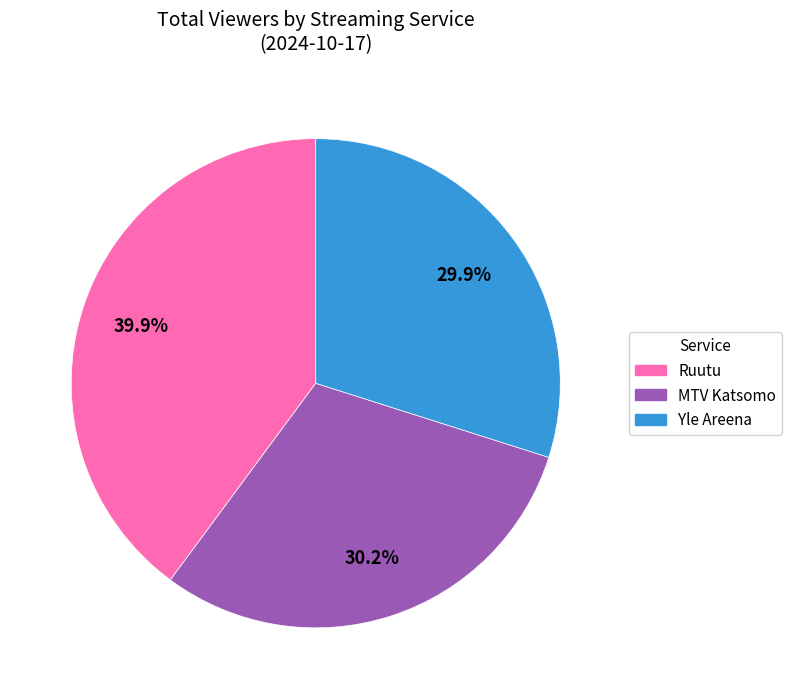

Is there a majority slice in this chart?

No